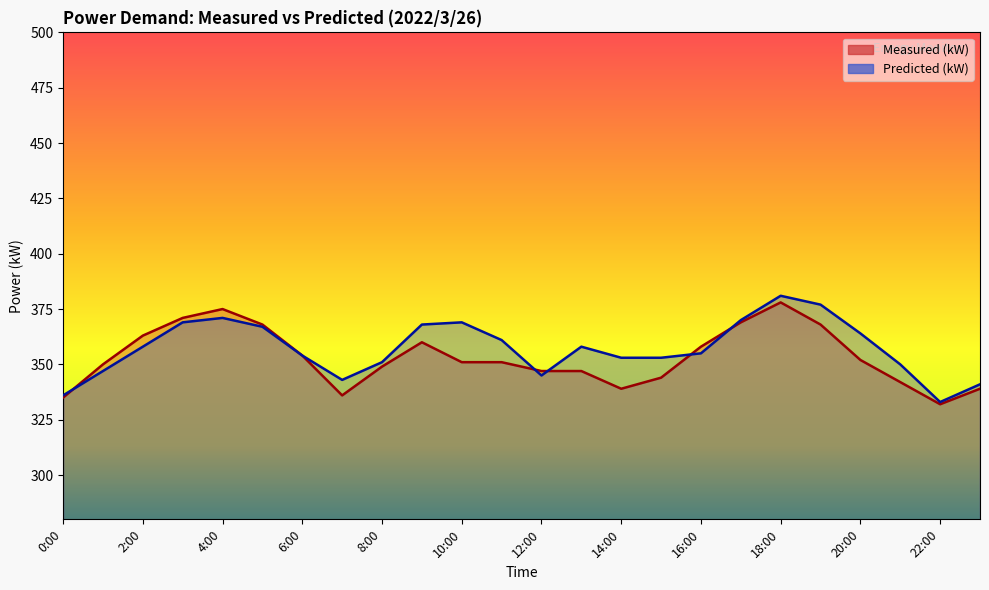

What is the sum of all Measured (kW) values?

8478